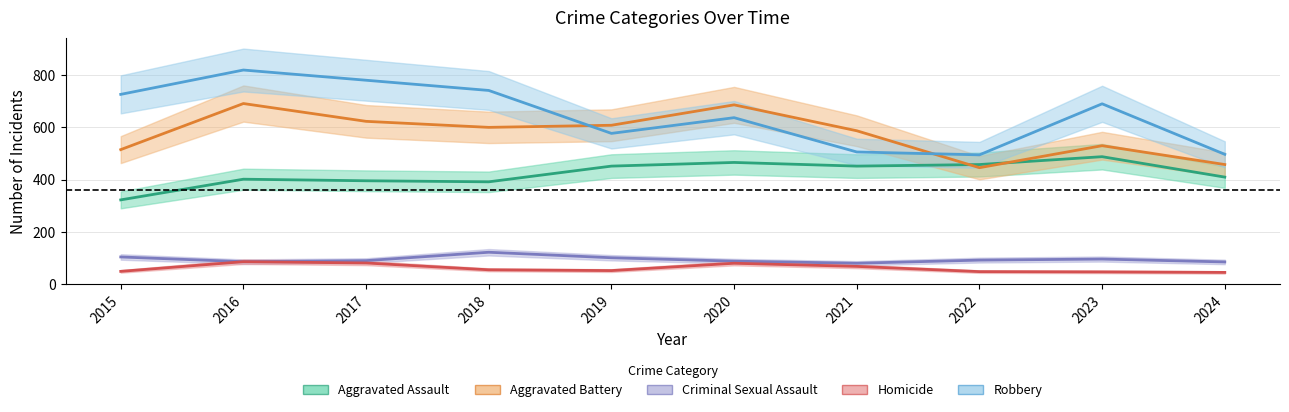

What is the difference between the second highest and minimum values in the Aggravated Assault series?

143